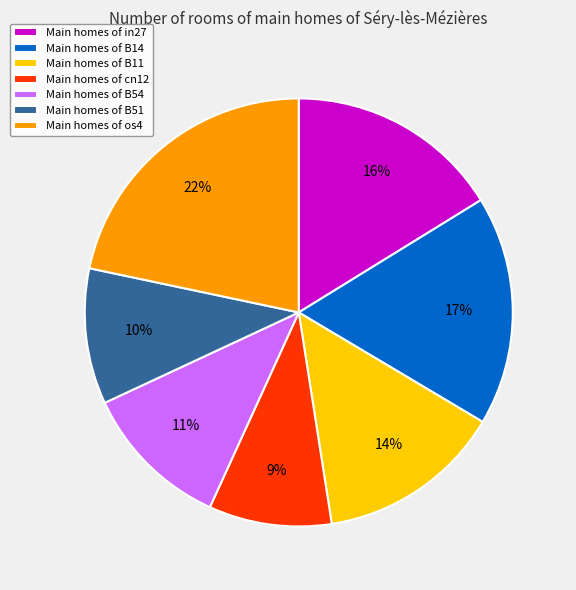

To the nearest percent, what is the average slice percentage?

14%